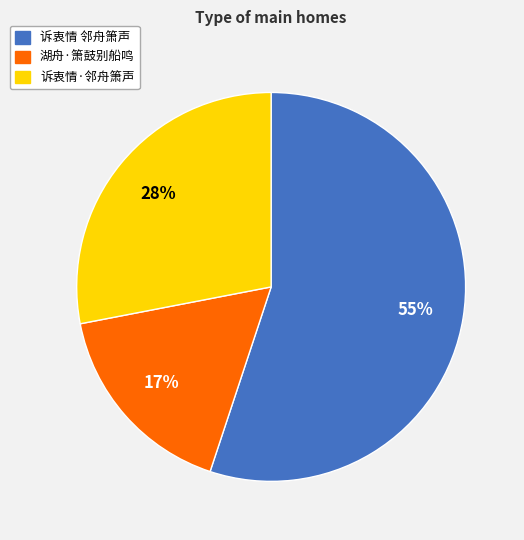

How many slices are in this pie chart?

3